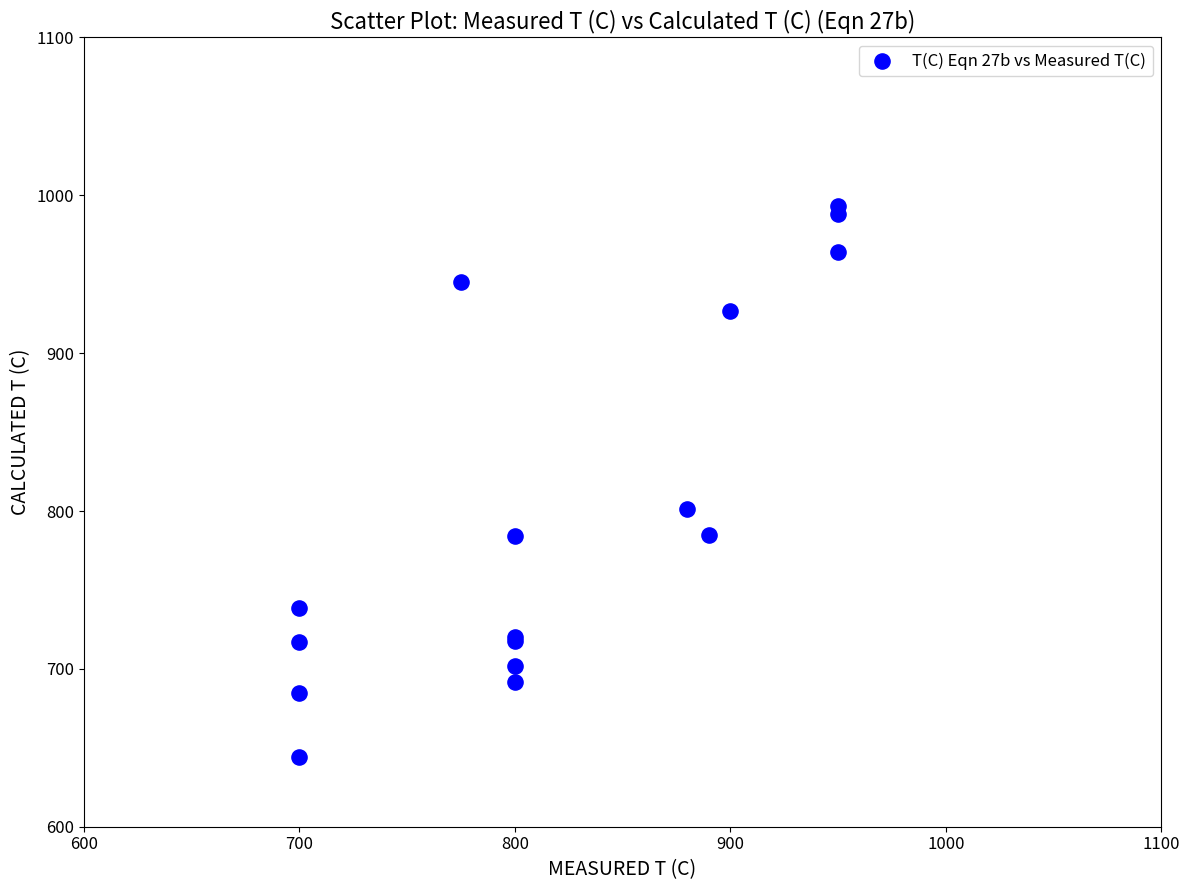

What Y value in the scatter plot is closest to 818?

801.0